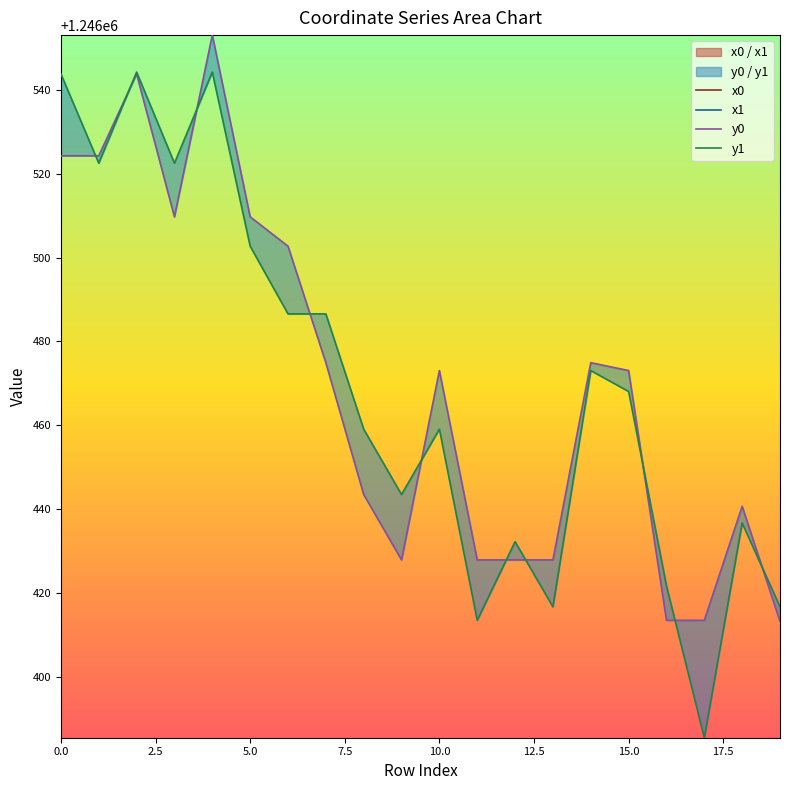

What are all the series names shown in the legend?

x0, y0, x1, y1